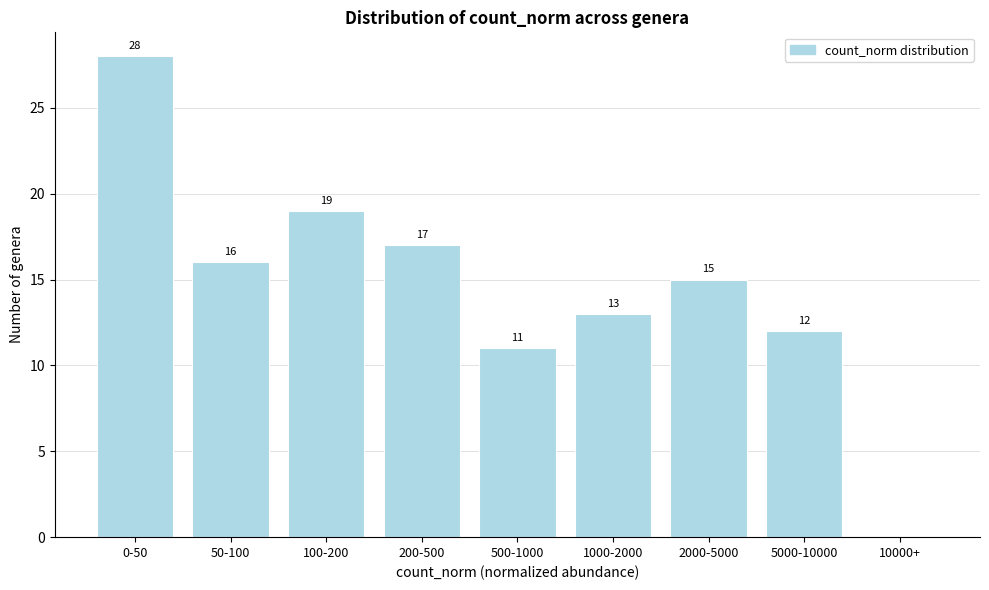

Reading left to right, list all the values displayed in this chart.

0-50=28	50-100=16	100-200=19	200-500=17	500-1000=11	1000-2000=13	2000-5000=15	5000-10000=12	10000+=0